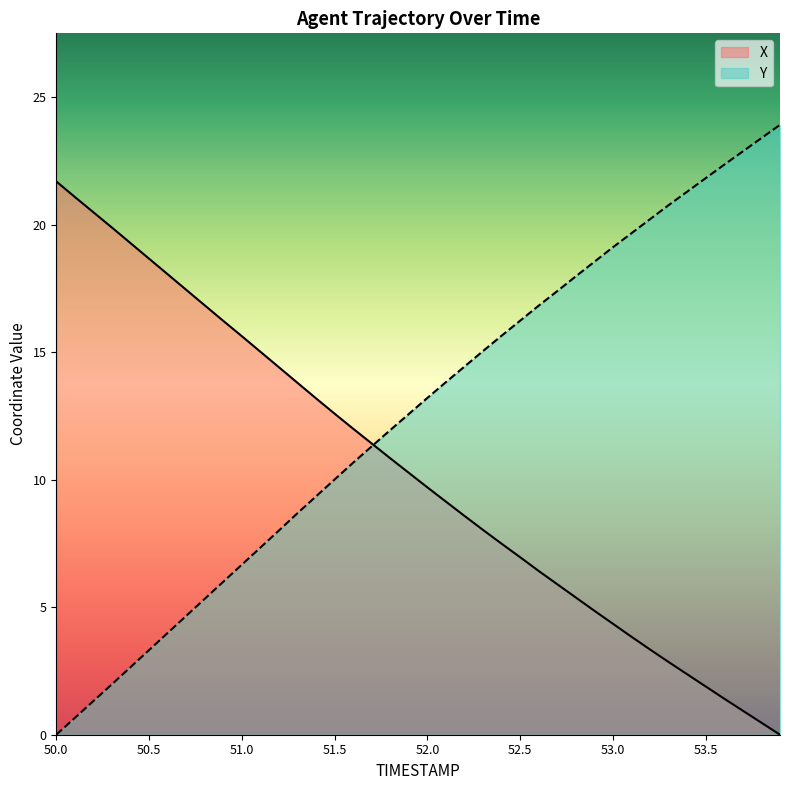

Which series has the largest range (max minus min)?

Y